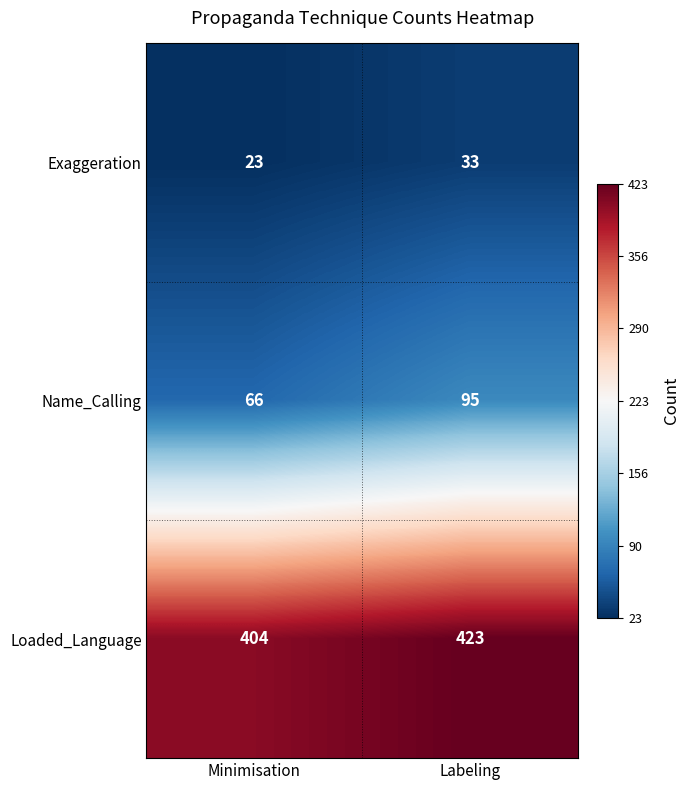

Which series has the largest range (max minus min)?

Name_Calling